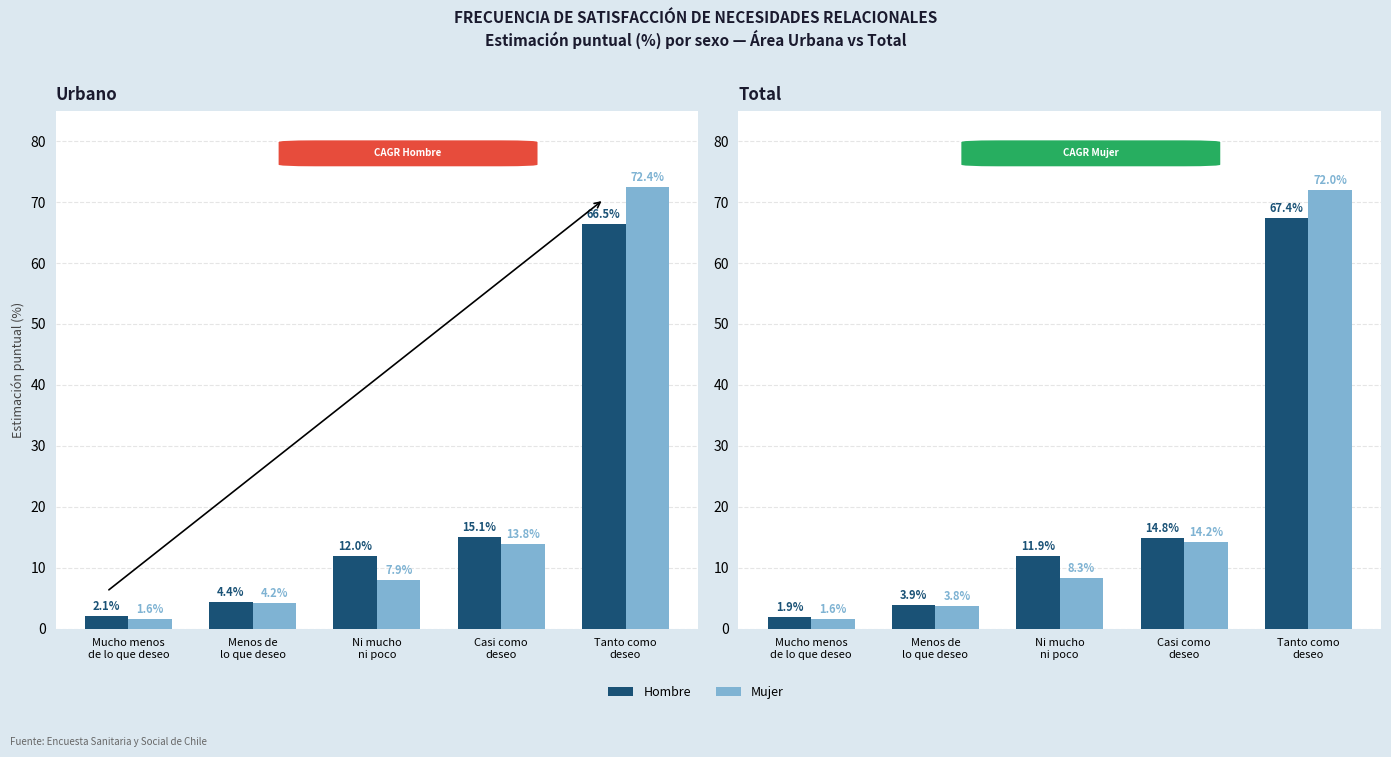

Does the chart contain stacked bars?

No